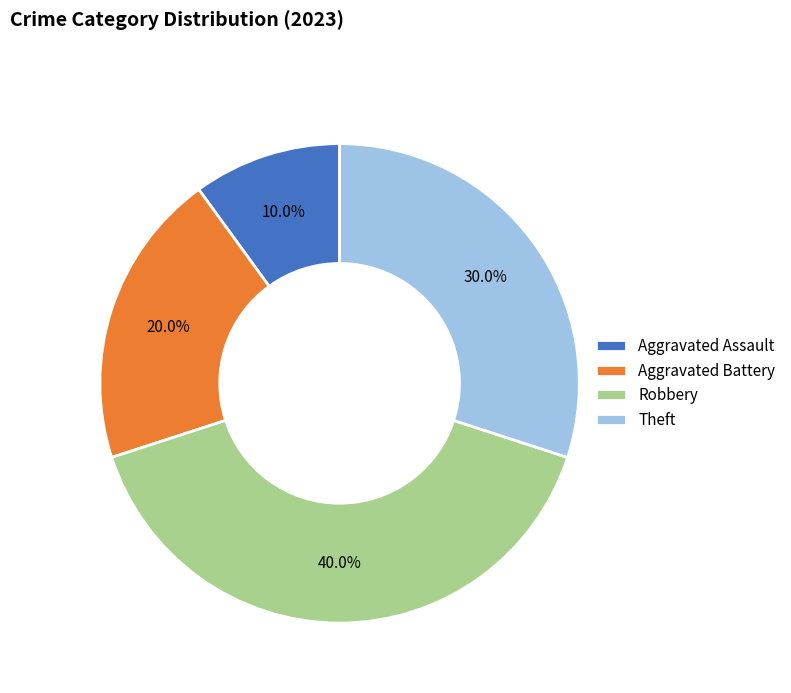

Which category has the smallest portion of the pie?

Aggravated Assault